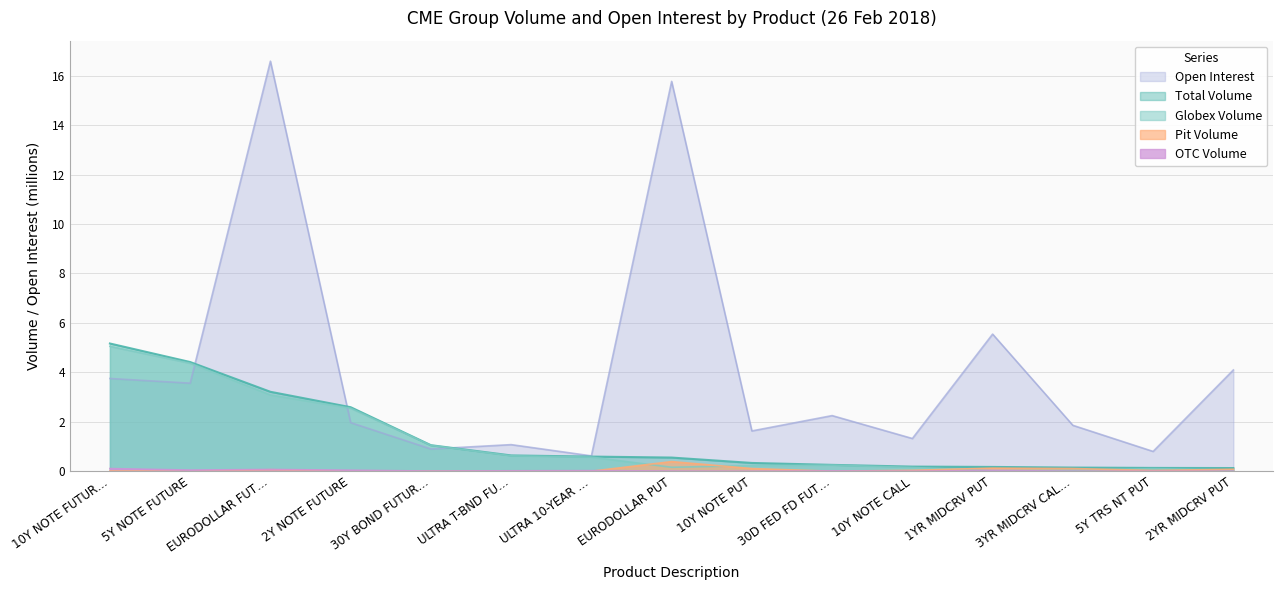

What is the minimum value for Total Volume?

0.1